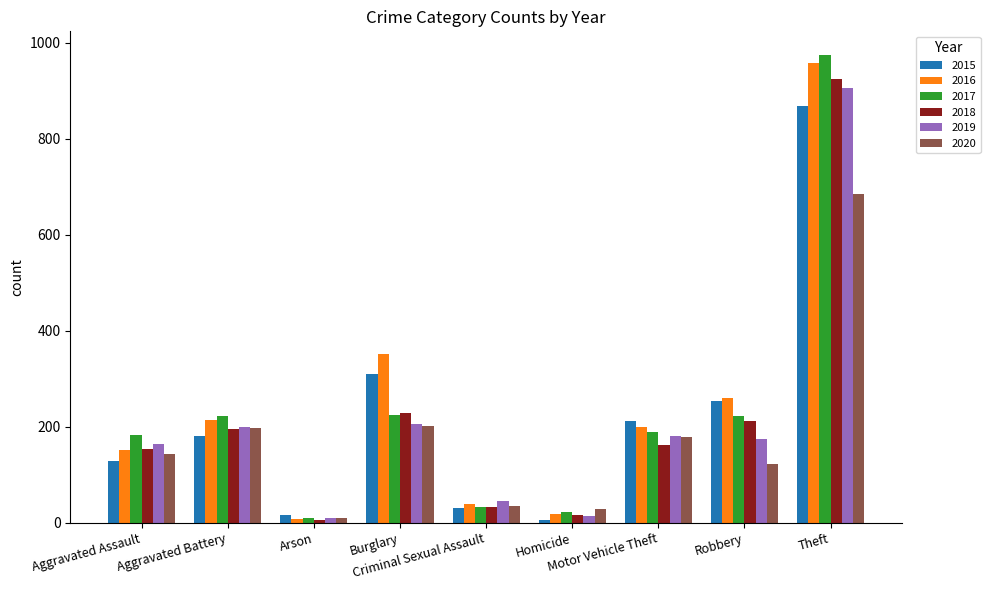

Which series has the largest total across all categories?

2016